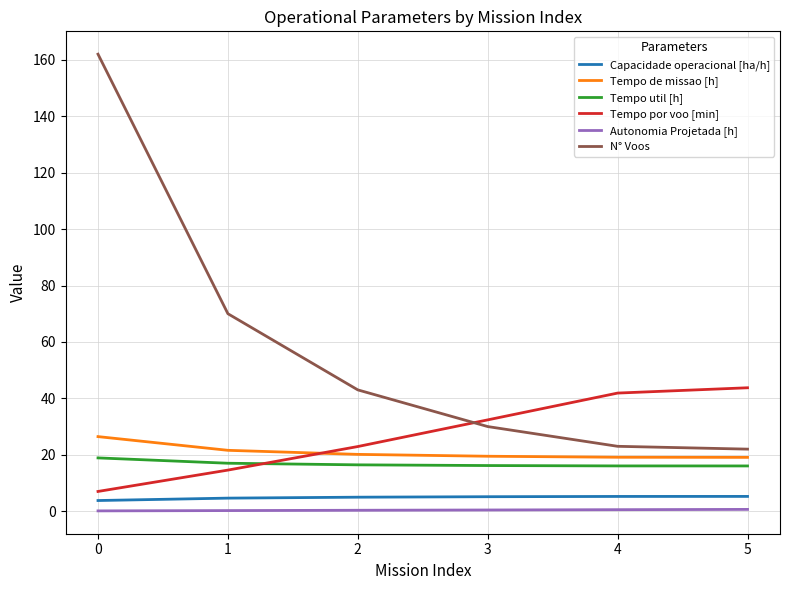

At 4, list the series in order from largest to smallest.

Tempo por voo [min], N° Voos, Tempo de missao [h], Tempo util [h], Capacidade operacional [ha/h], Autonomia Projetada [h]